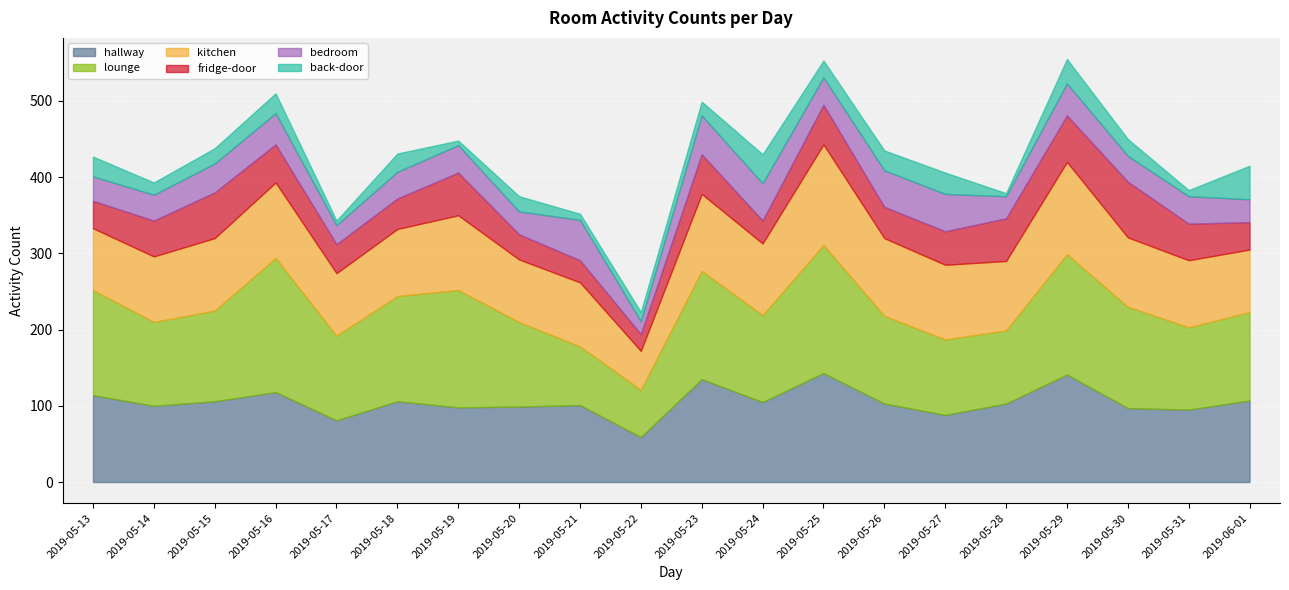

Reading left to right, extract all data points from this chart.

hallway: 114	100	106	118	81	106	98	99	101	59	135	105	143	103	88	103	141	97	95	107
lounge: 138	110	119	176	111	138	154	111	77	62	142	114	168	115	99	96	158	133	108	116
kitchen: 81	86	95	99	82	88	98	82	84	51	101	94	132	102	98	91	121	91	88	82
fridge-door: 36	47	60	50	38	40	56	33	29	22	52	30	52	41	44	56	61	73	48	36
bedroom: 32	34	38	41	25	35	36	30	53	17	51	49	36	48	49	29	42	34	36	30
back-door: 26	16	20	26	6	24	6	20	8	12	18	38	22	26	28	4	32	22	8	44